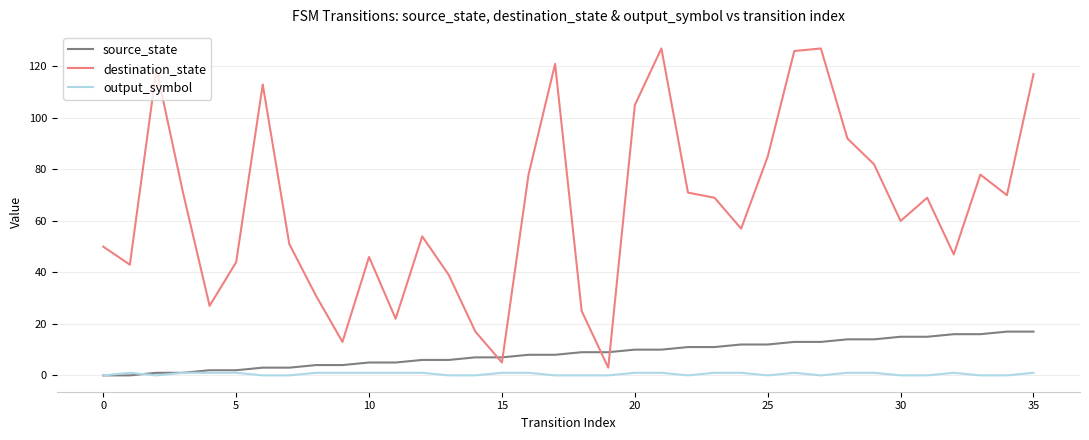

List the series in order of their peak value, highest first.

destination_state, source_state, output_symbol